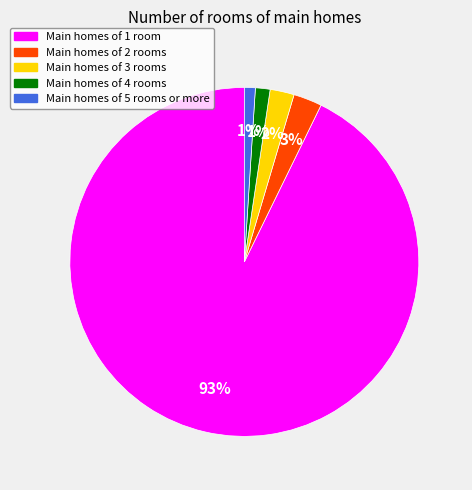

Which has a higher value, Main homes of 4 rooms or Main homes of 3 rooms?

Main homes of 3 rooms